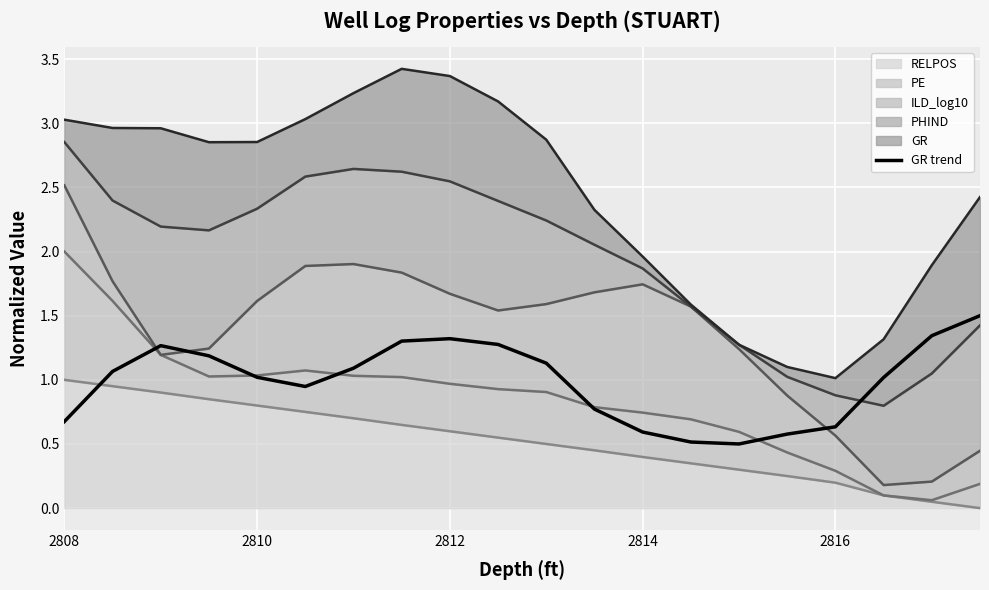

How many points are lower than both their immediate neighbors (excluding endpoints)?

2